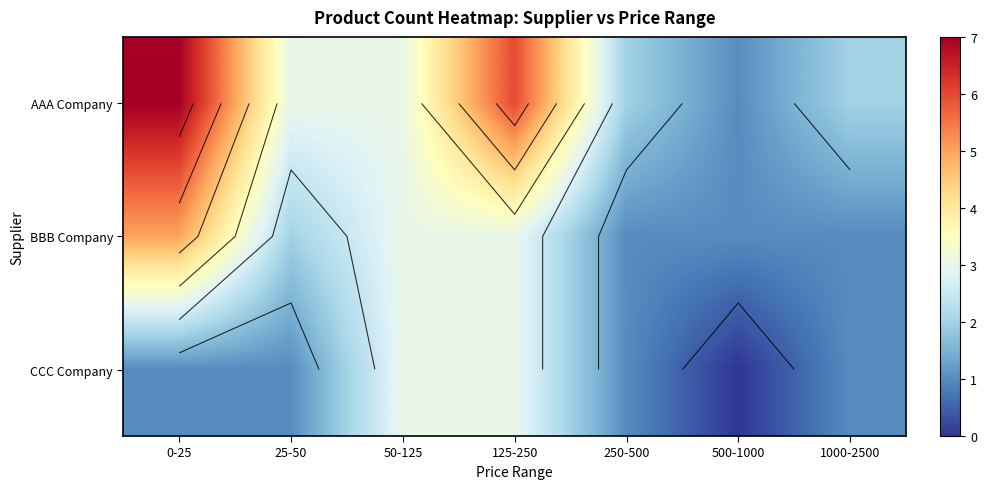

At which label does BBB Company reach its peak?

0-25